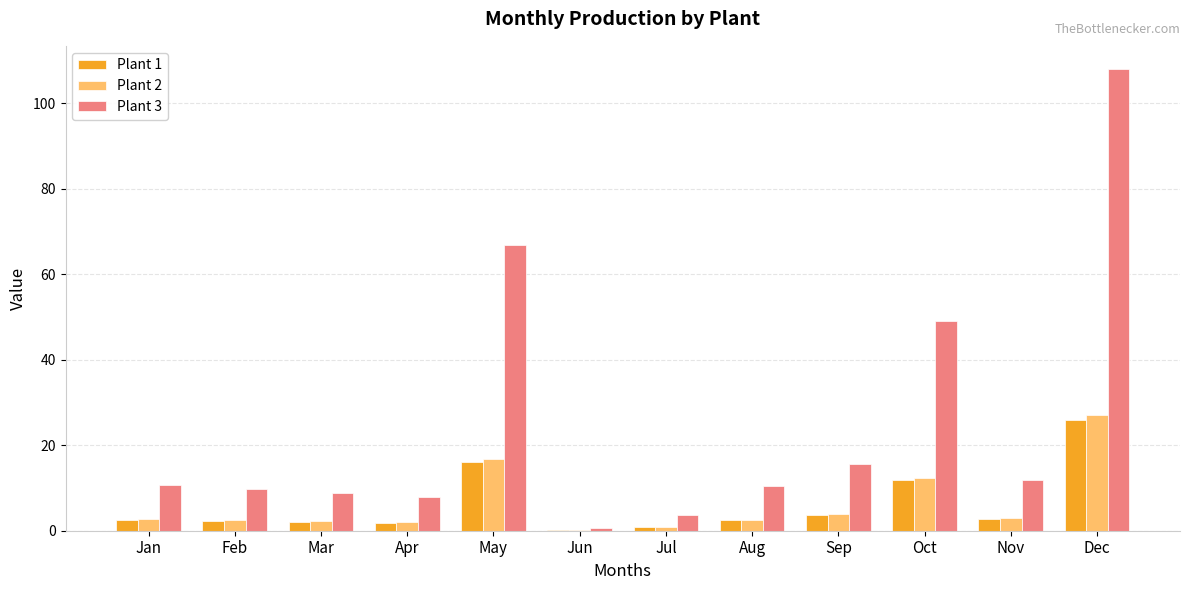

Which category has the highest value across all series?

Dec